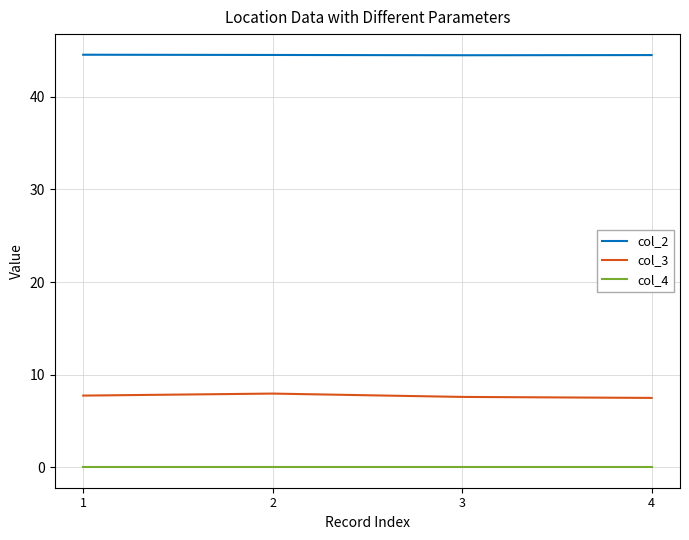

Is the value of col_2 at 3 greater than the value of col_4 at 3?

Yes